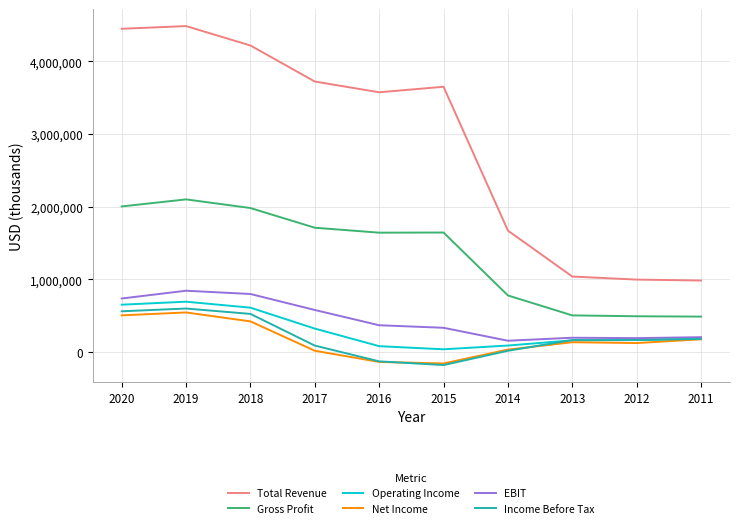

Where does the EBIT series first go above 368000?

2020